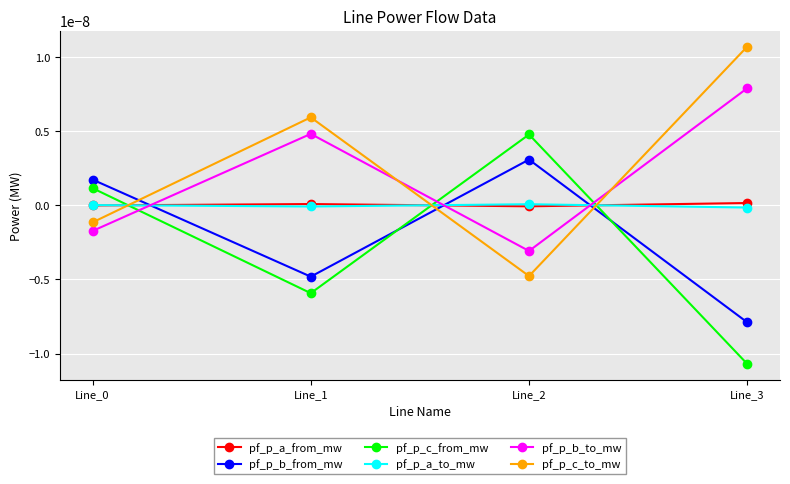

Between Line_2 and Line_3, which series saw the biggest shift?

pf_p_c_to_mw